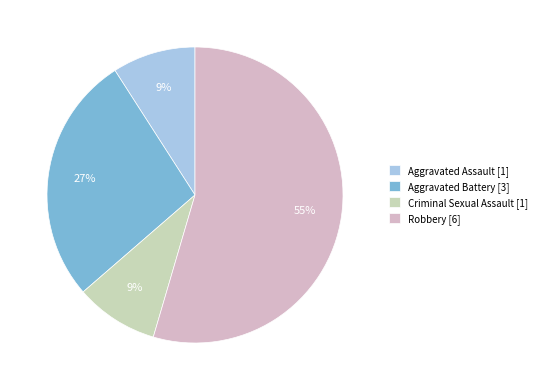

How many segments does this pie chart have?

4